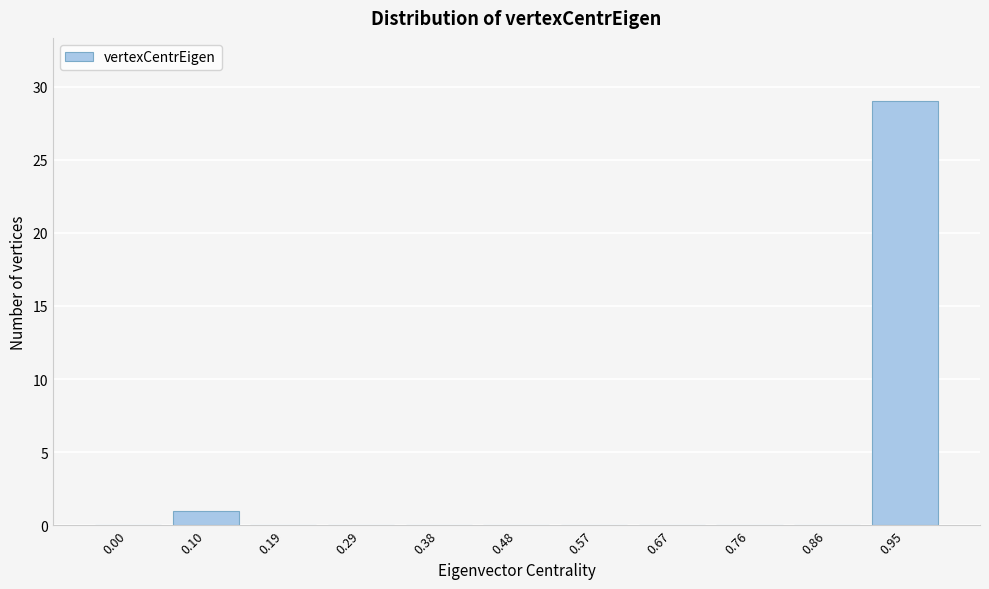

Reading left to right, what are all the values shown in this chart?

0.00=0	0.10=1	0.19=0	0.29=0	0.38=0	0.48=0	0.57=0	0.67=0	0.76=0	0.86=0	0.95=29